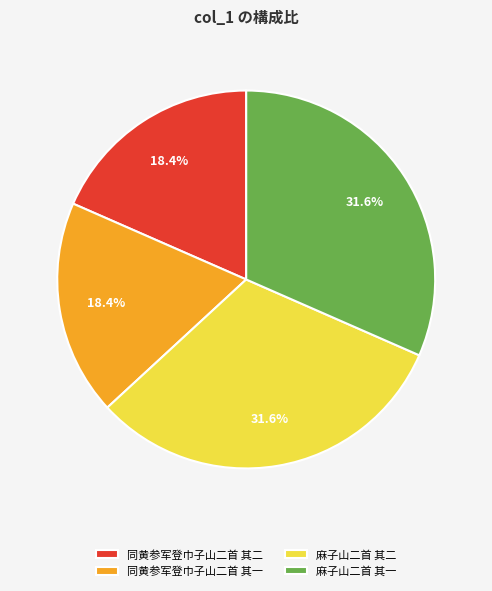

Does 麻子山二首 其一 represent more than half of the total?

No